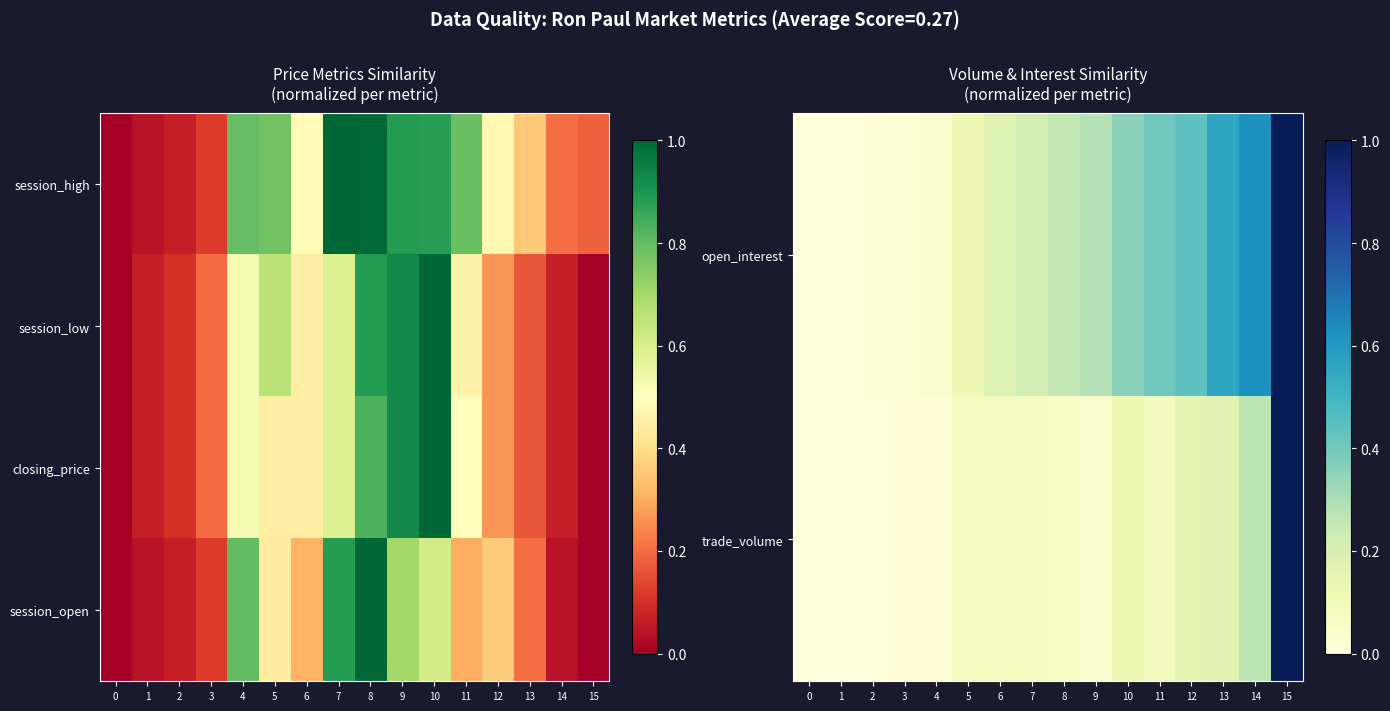

List the labels in order of row_3 value, largest first.

8, 7, 4, 9, 10, 5, 12, 6, 11, 13, 3, 2, 1, 14, 15, 0